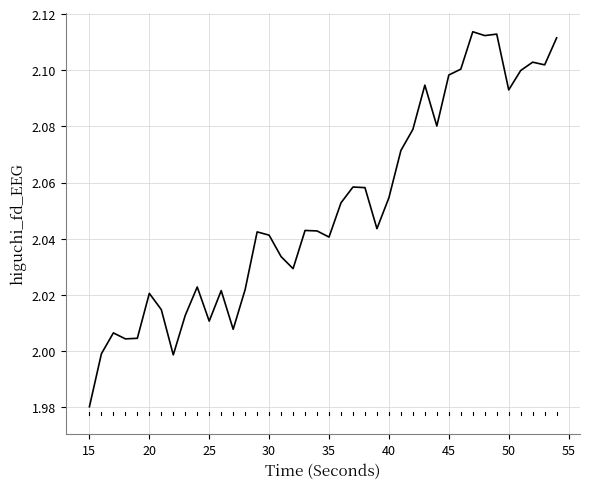

Is this an area chart (filled region under the line)?

No